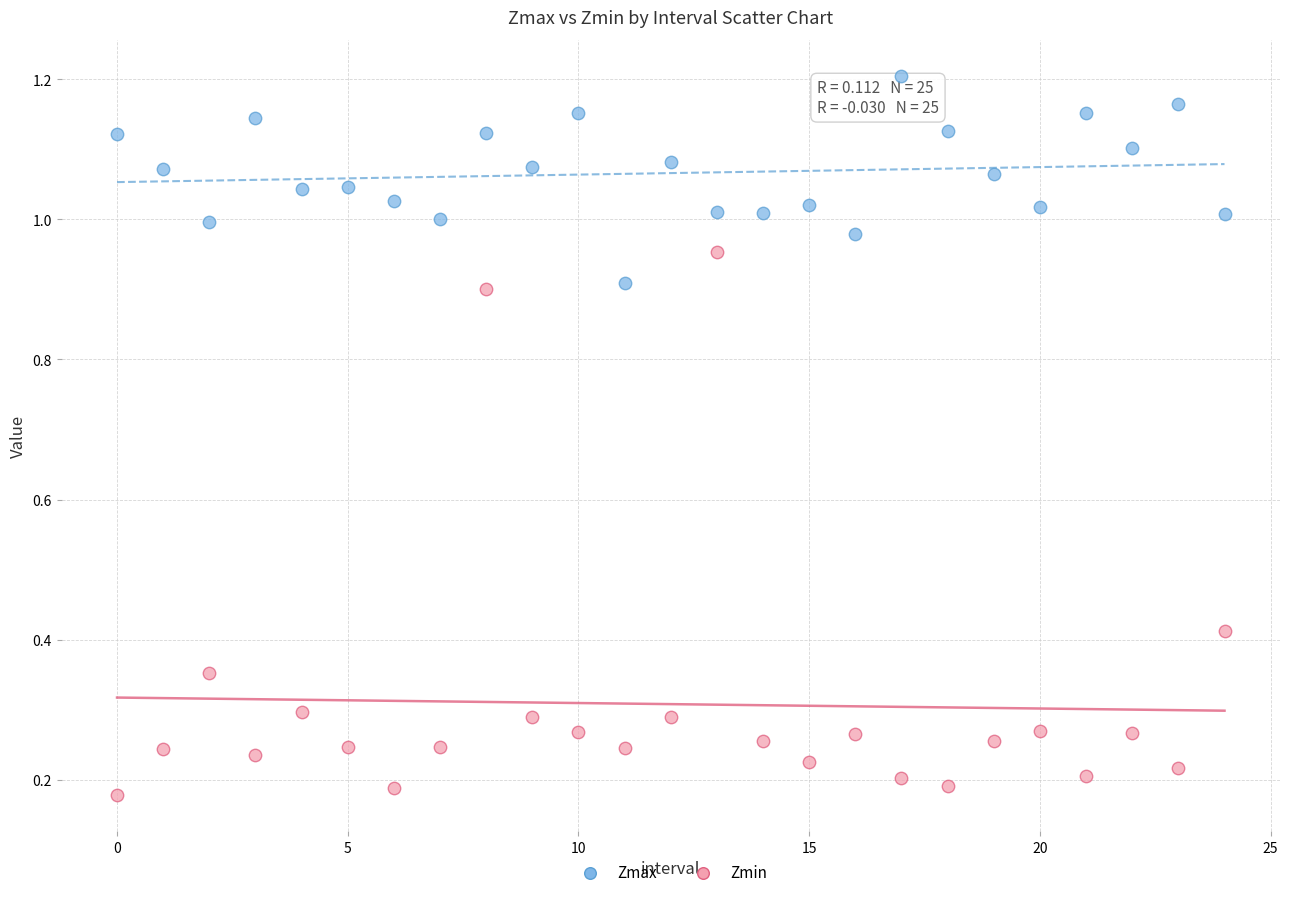

Which series reaches the maximum Y coordinate?

Zmax